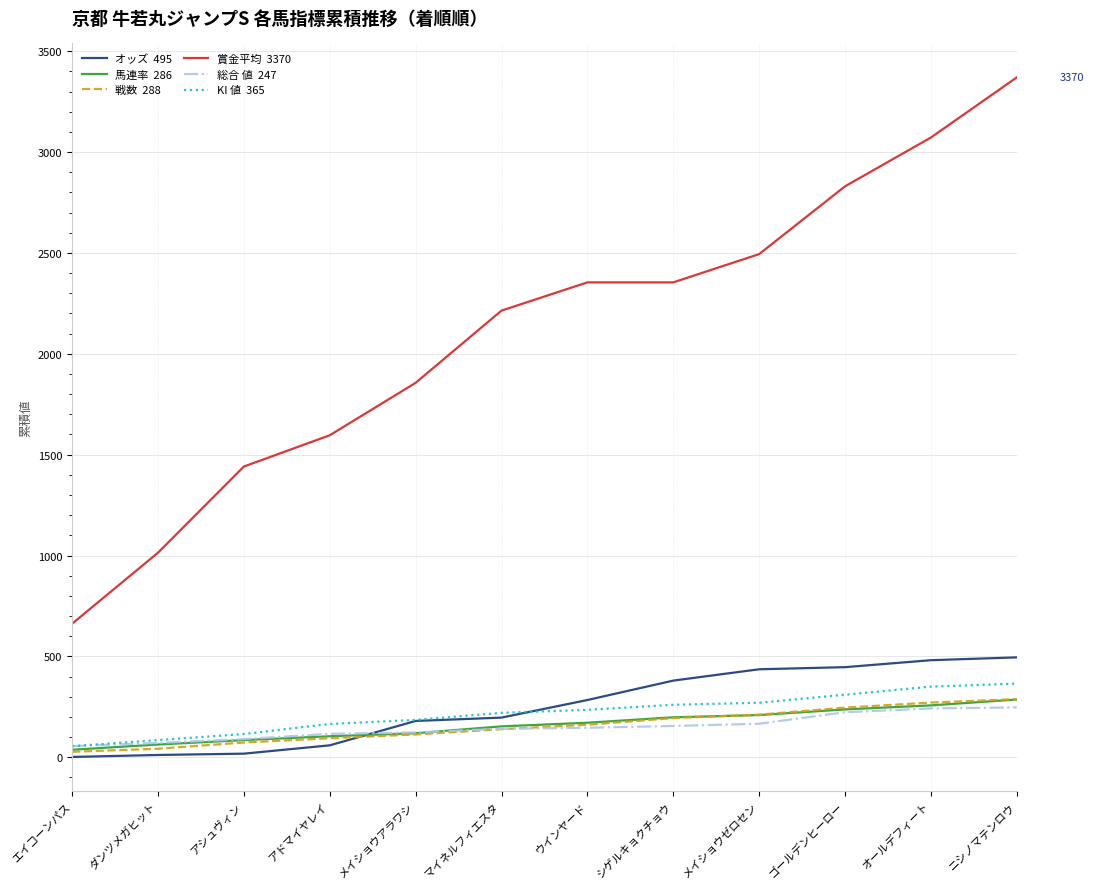

What is the greatest value displayed?

3370.0